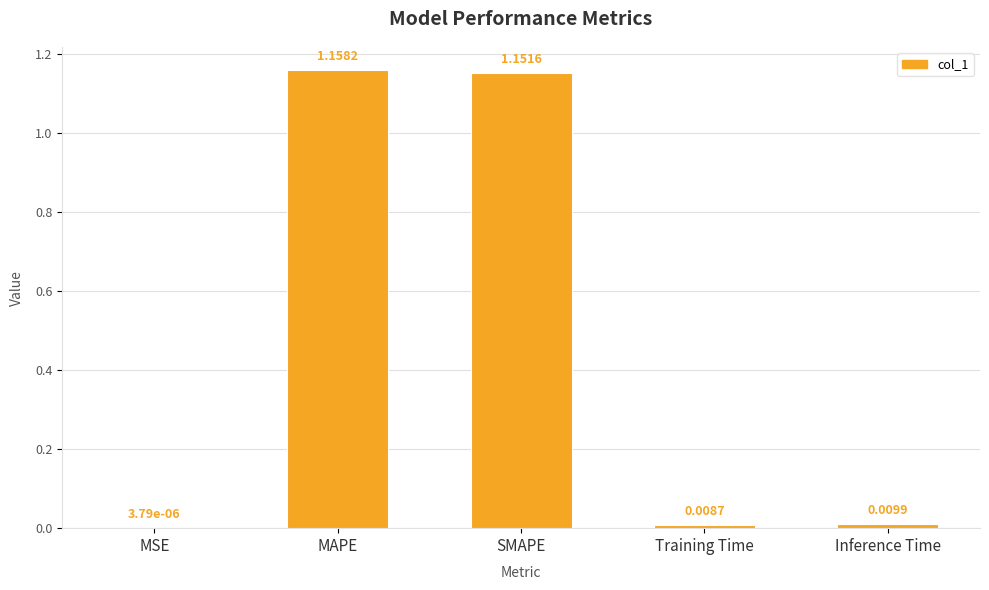

Which has a higher value, MSE or SMAPE?

SMAPE